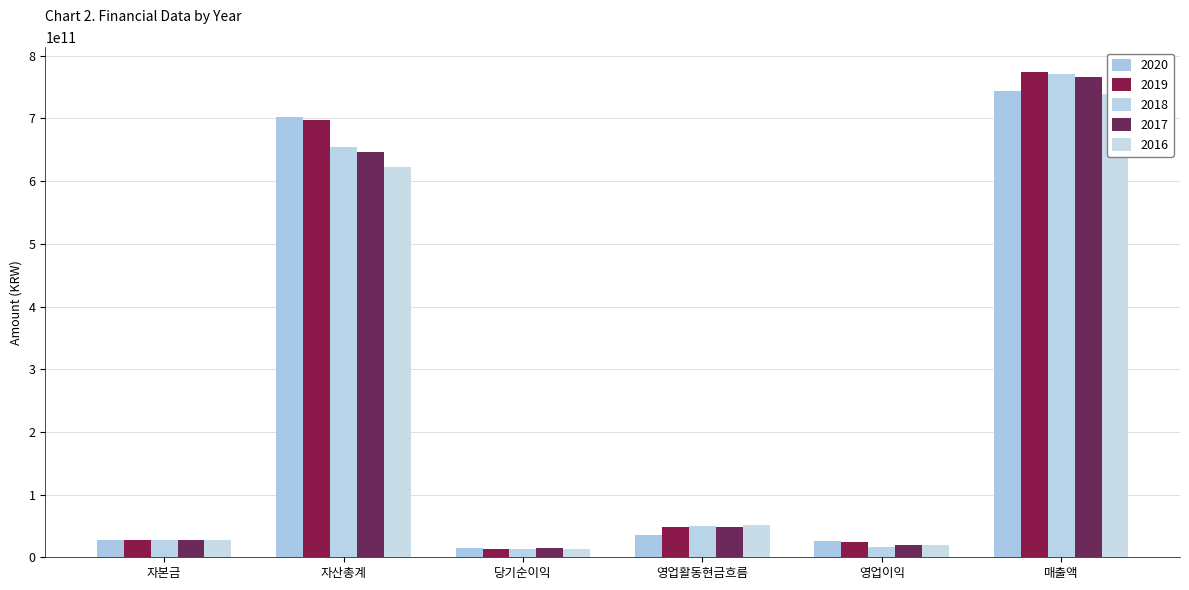

Which series has the widest spread of values?

2019